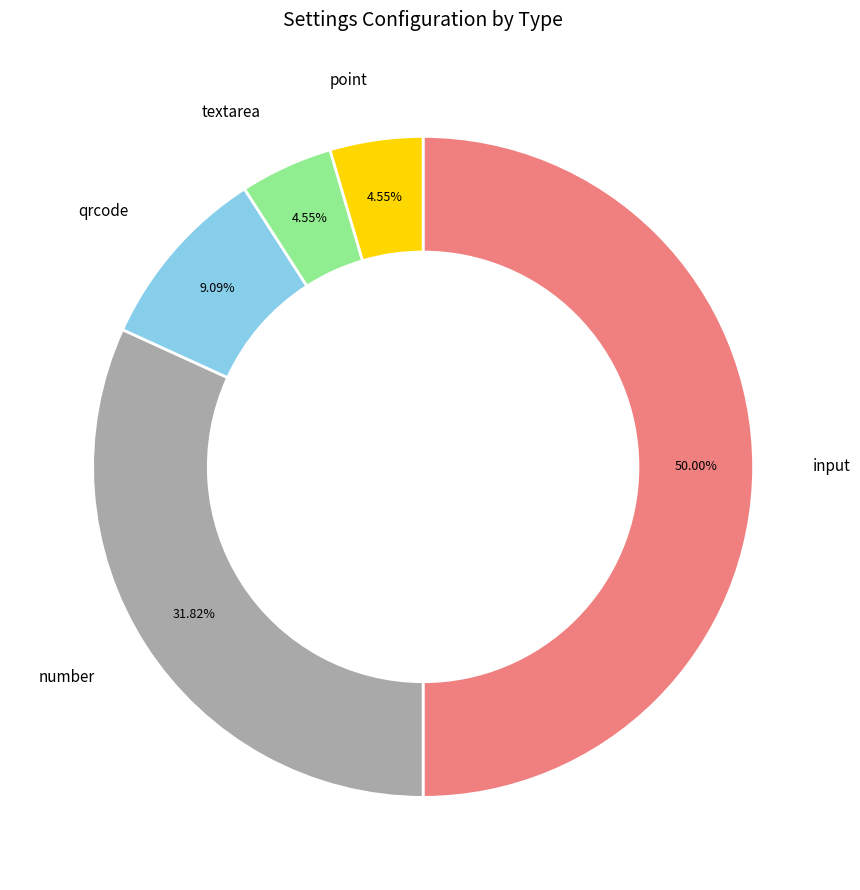

To the nearest percent, what percentage of the pie is qrcode?

9%